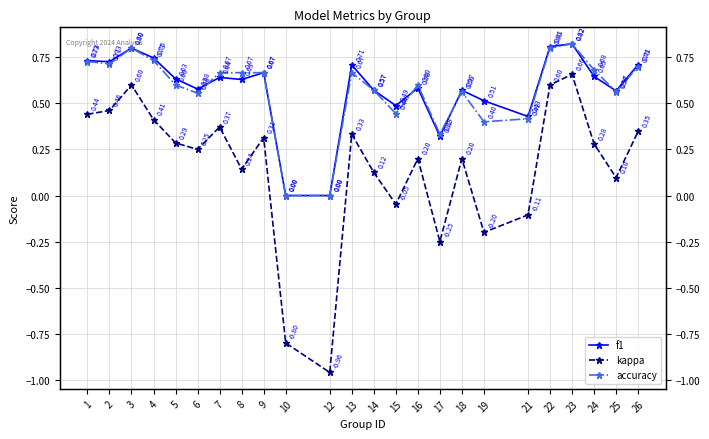

What is the difference between the maximum and second lowest values in the accuracy series?

0.8